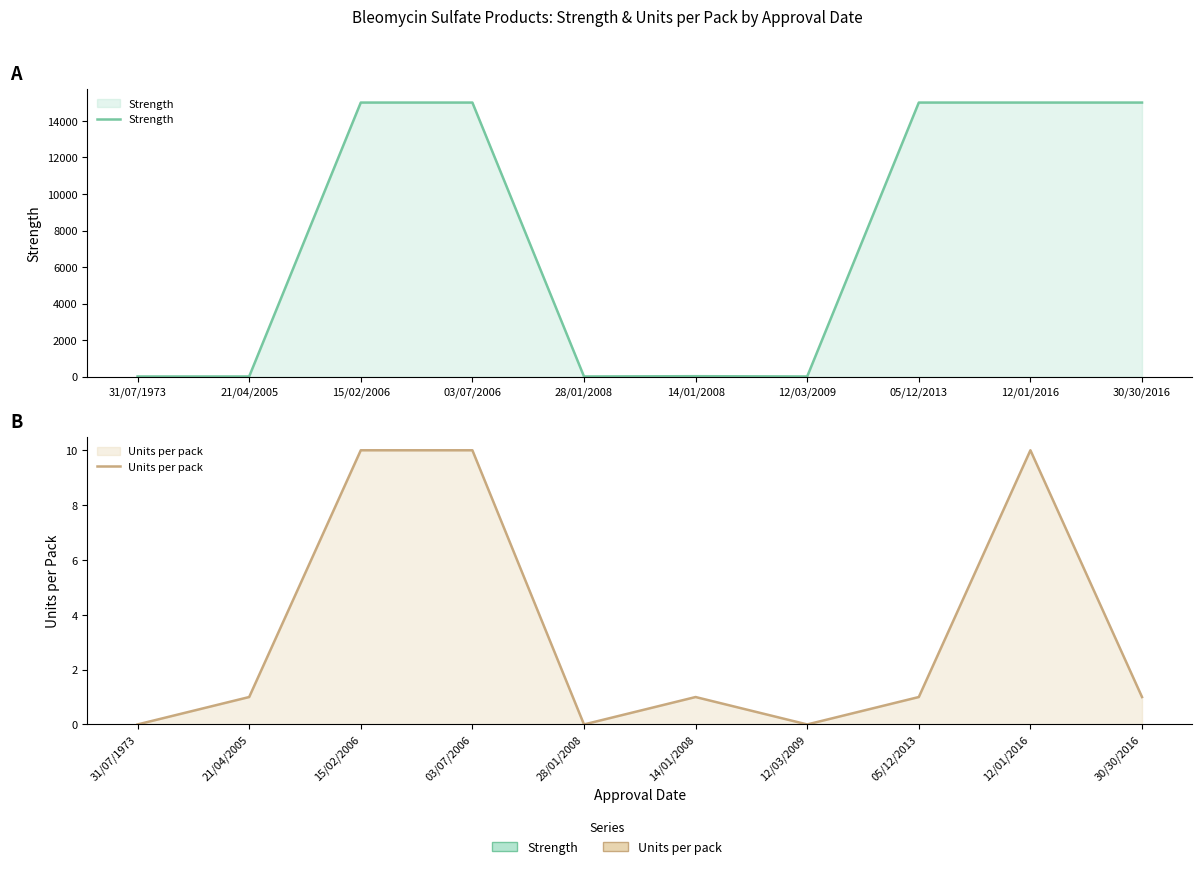

True or false: Strength has more than 1 interior local peaks.

False